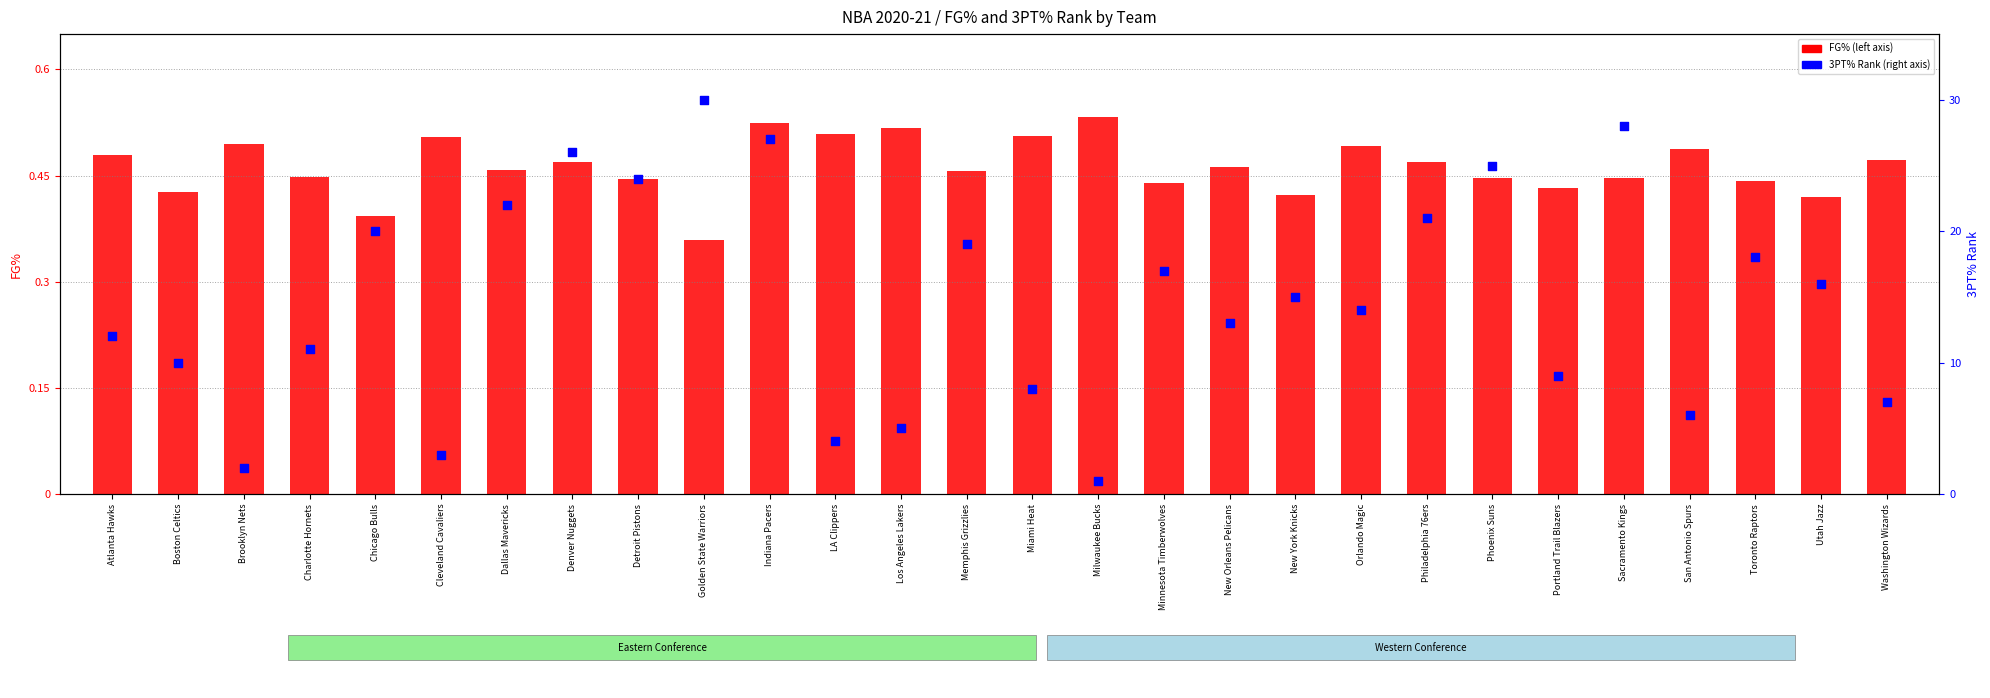

Which series contains the highest Y value?

3PT% Rank